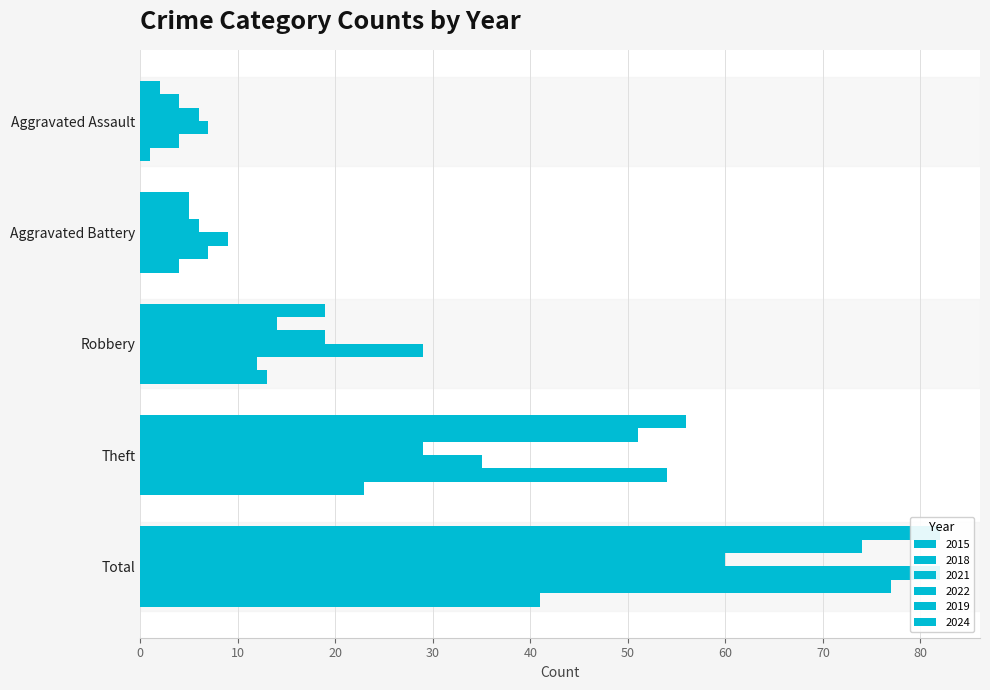

How many distinct data groups are displayed?

6